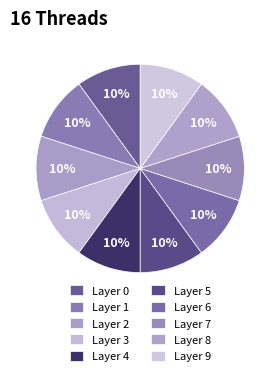

Is it true that Layer 0 is 10% of the pie?

True